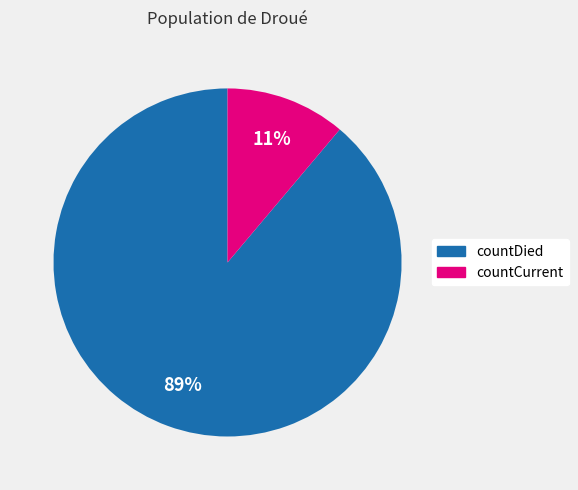

To the nearest percent, what is the difference between the largest and smallest slice percentages?

78%